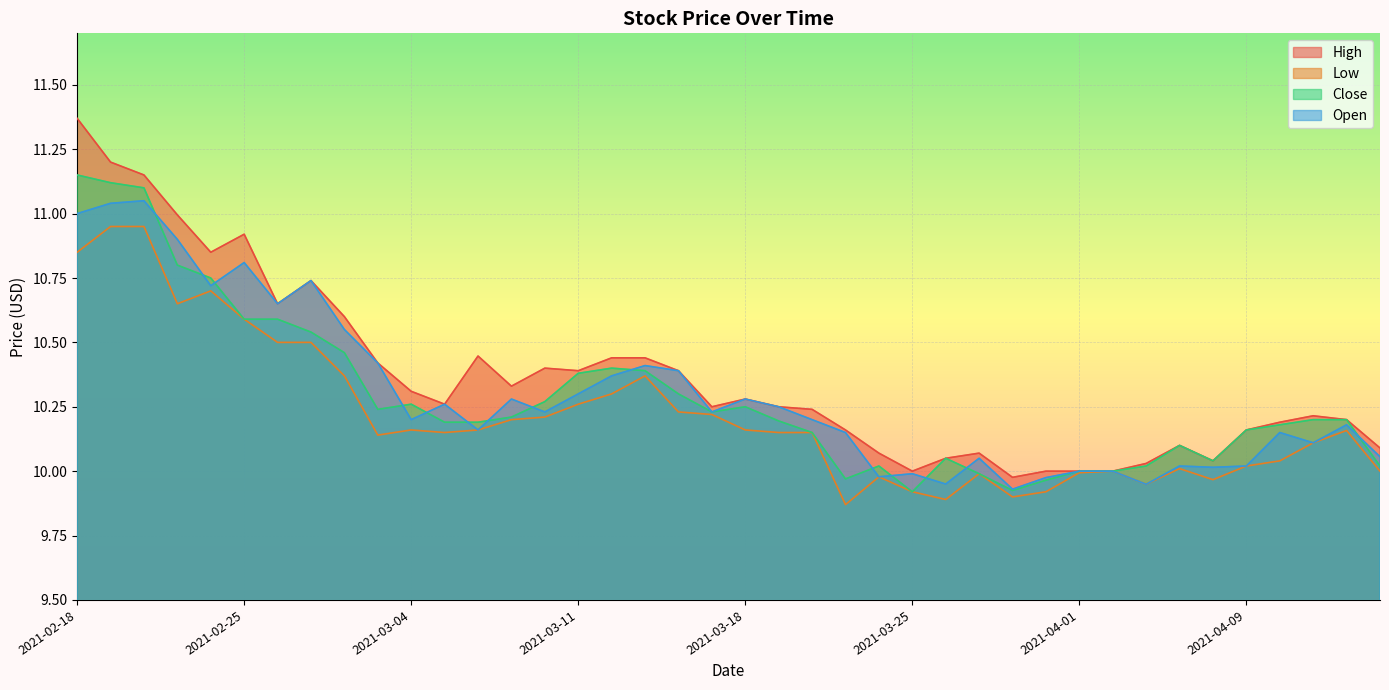

Does the chart display data point markers on the line(s)?

No